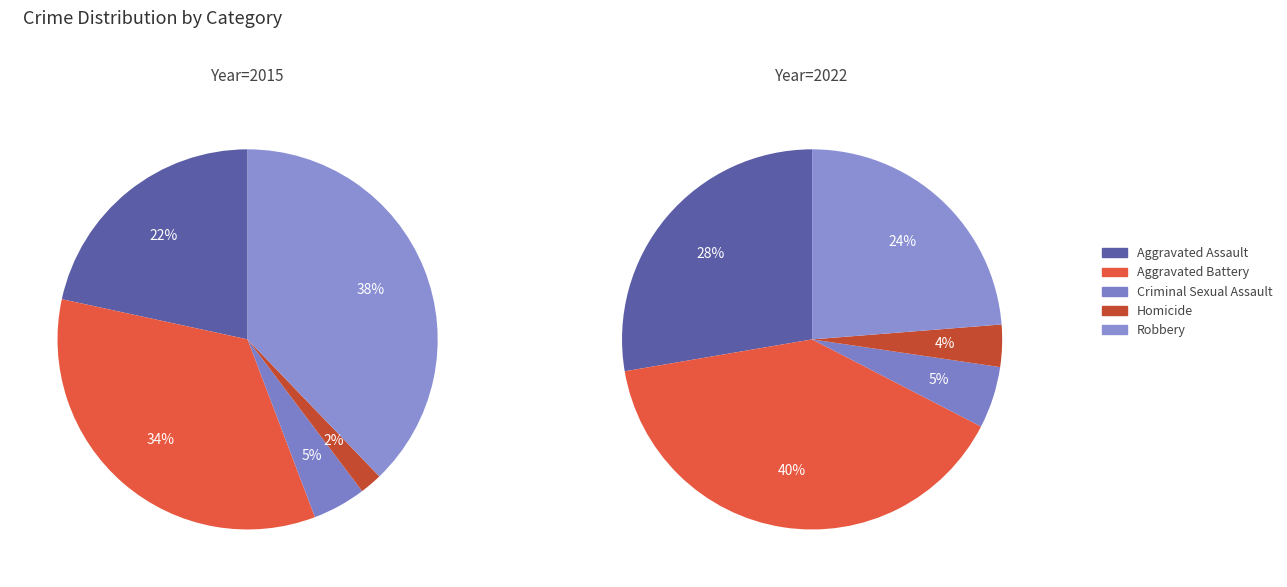

How many slices are in this pie chart?

5